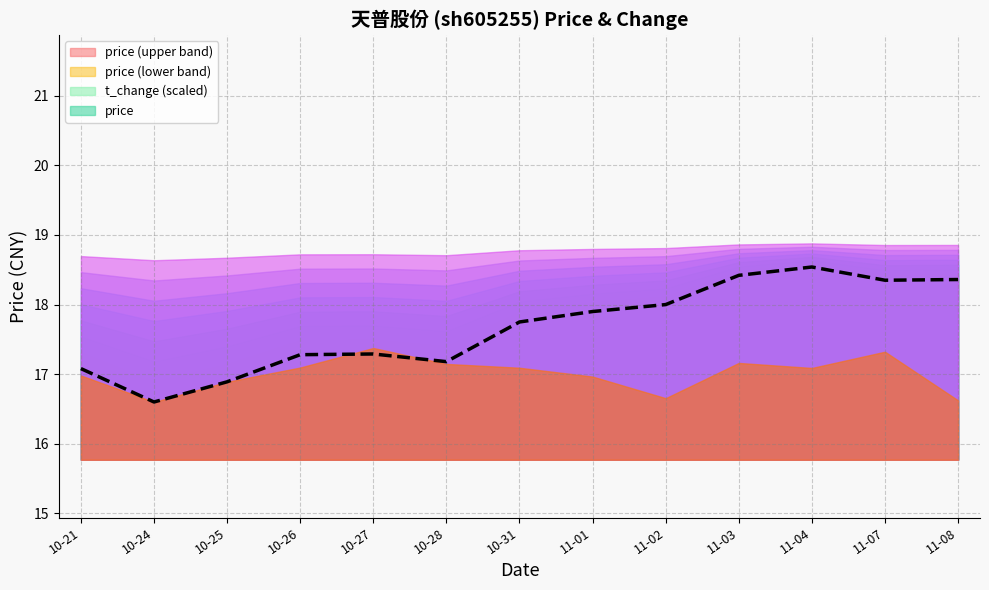

Which category has the lowest value in the price series?

10-24